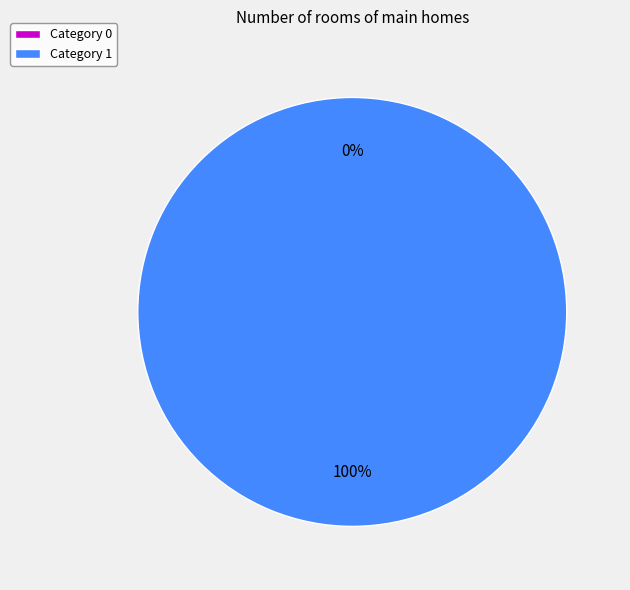

What is the largest slice in the pie chart?

1